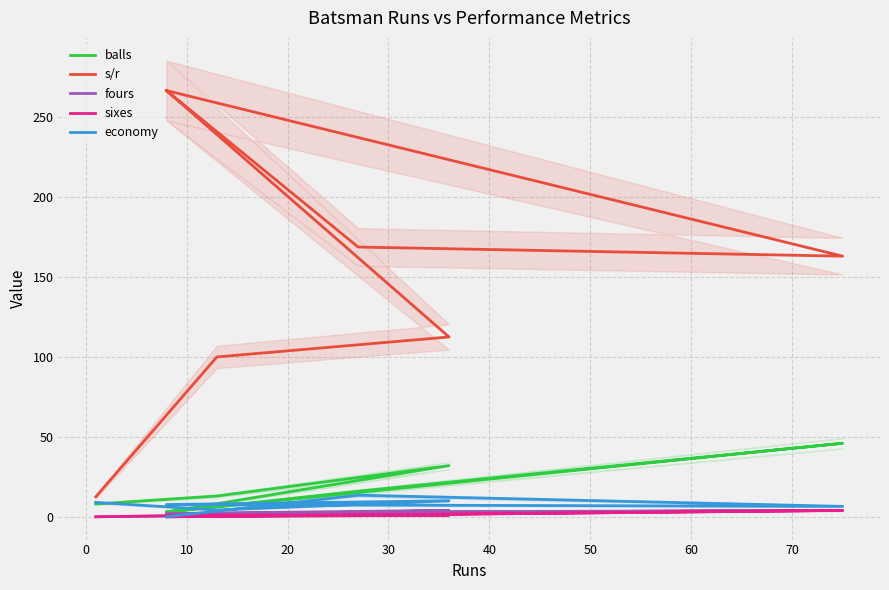

At 40, list the series in order from smallest to largest.

sixes, fours, economy, balls, s/r